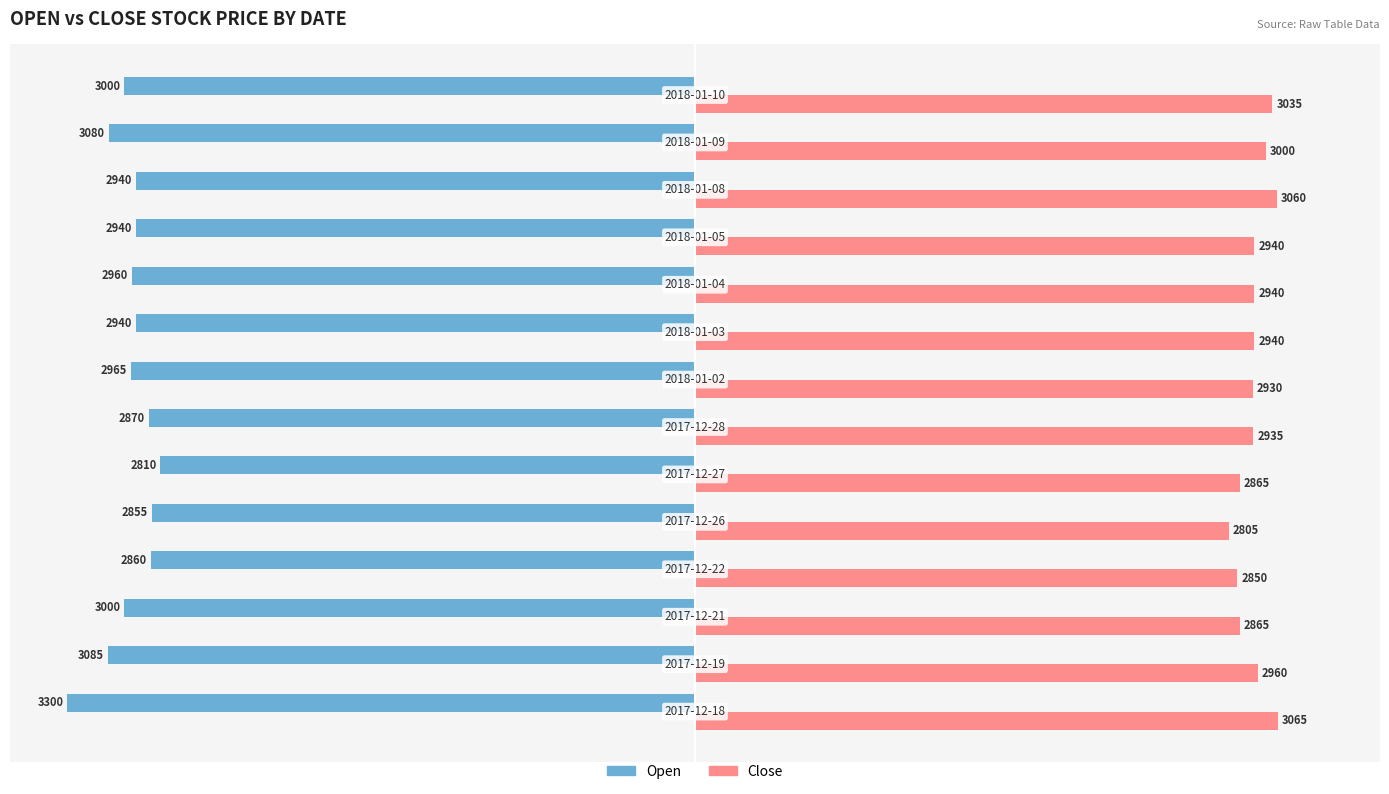

What is the maximum value for Close?

3065